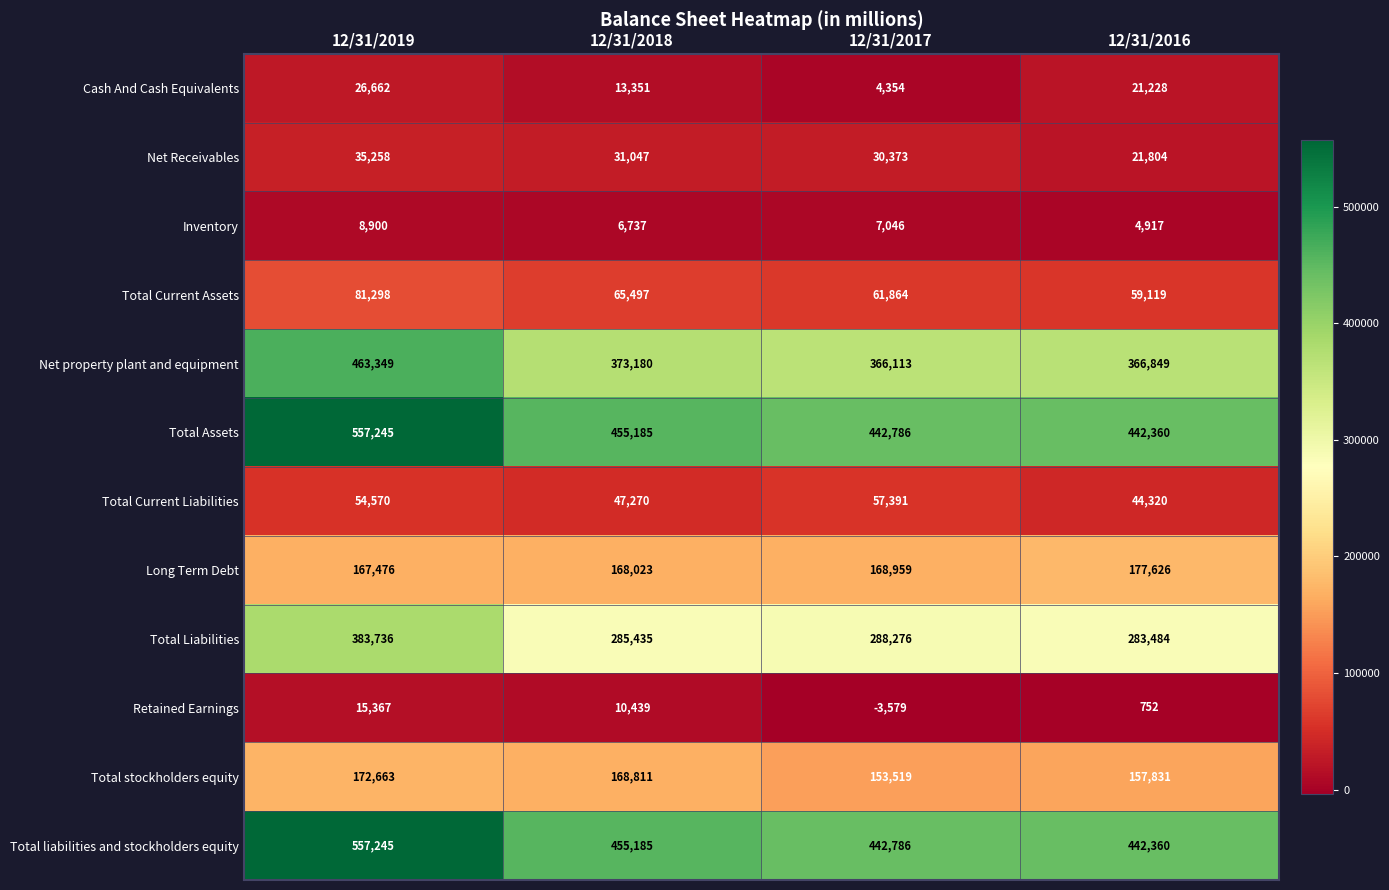

True or false: Cash And Cash Equivalents has a value of 30759 at 12/31/2016.

False